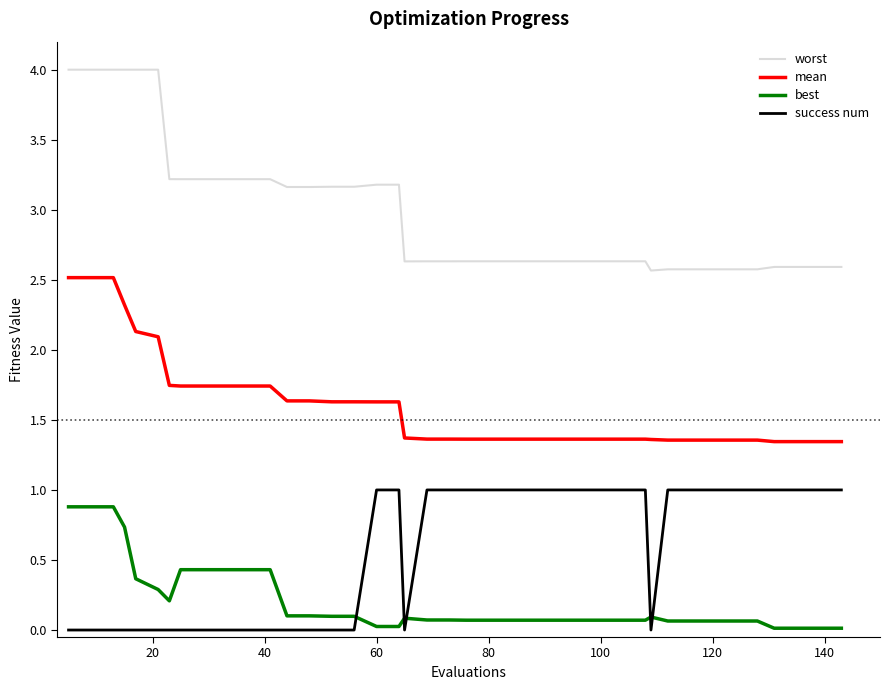

What is the highest value of the mean series?

2.5